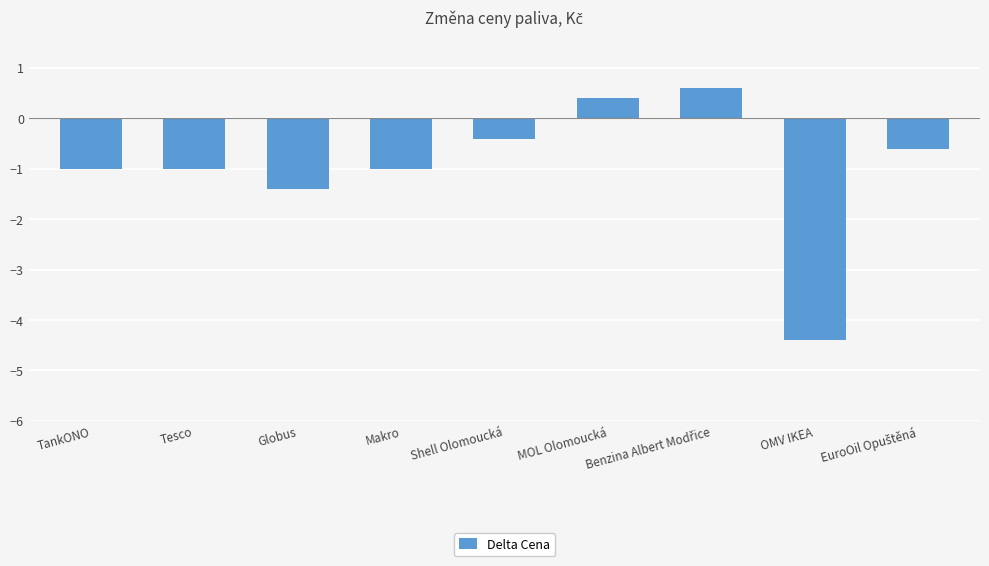

What is the difference between the maximum and minimum values?

5.0